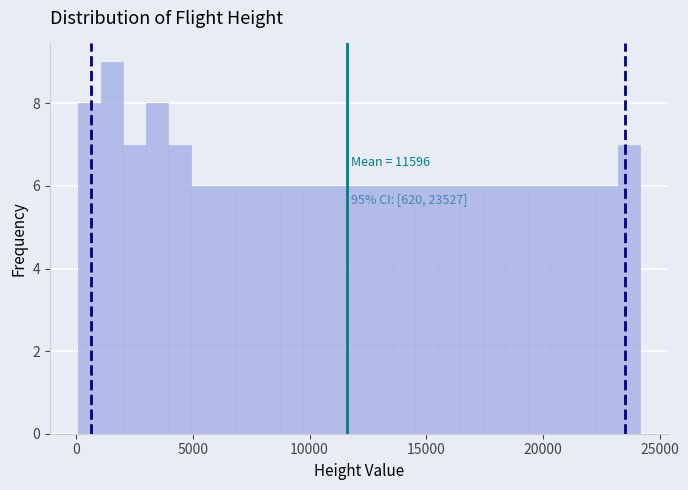

Read against the x-axis, roughly where is the centre of the tallest bar?

1500